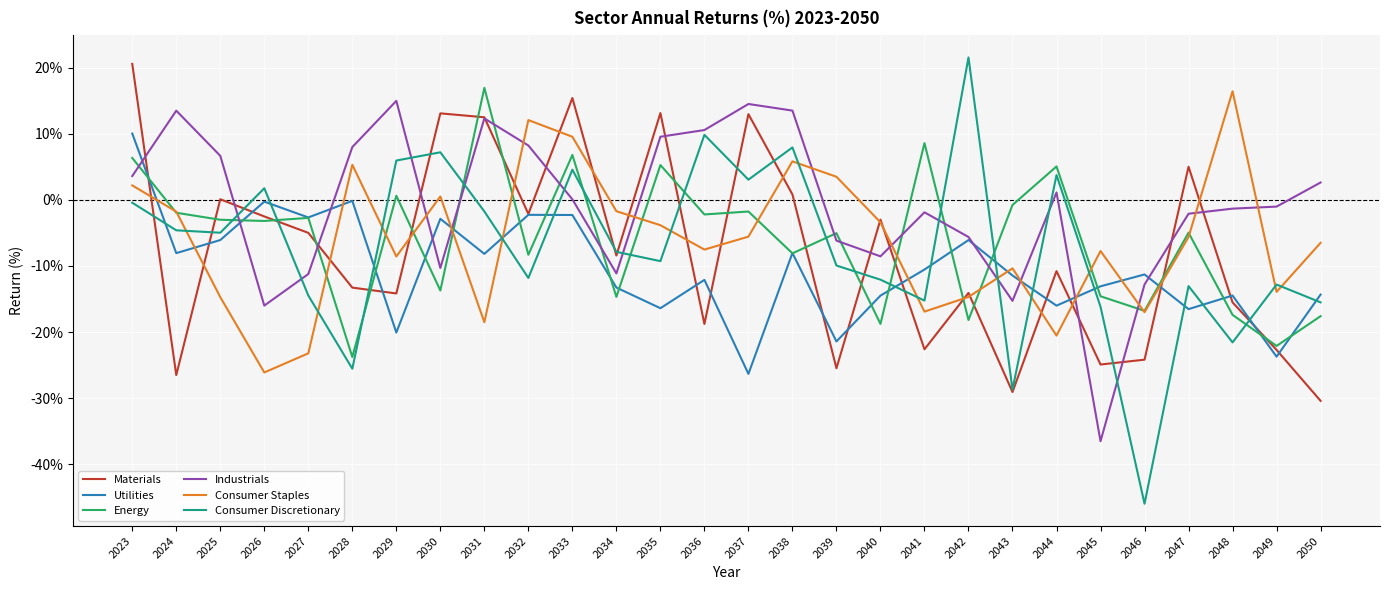

At 2044, list the series in order from smallest to largest.

Consumer Staples, Utilities, Materials, Industrials, Consumer Discretionary, Energy